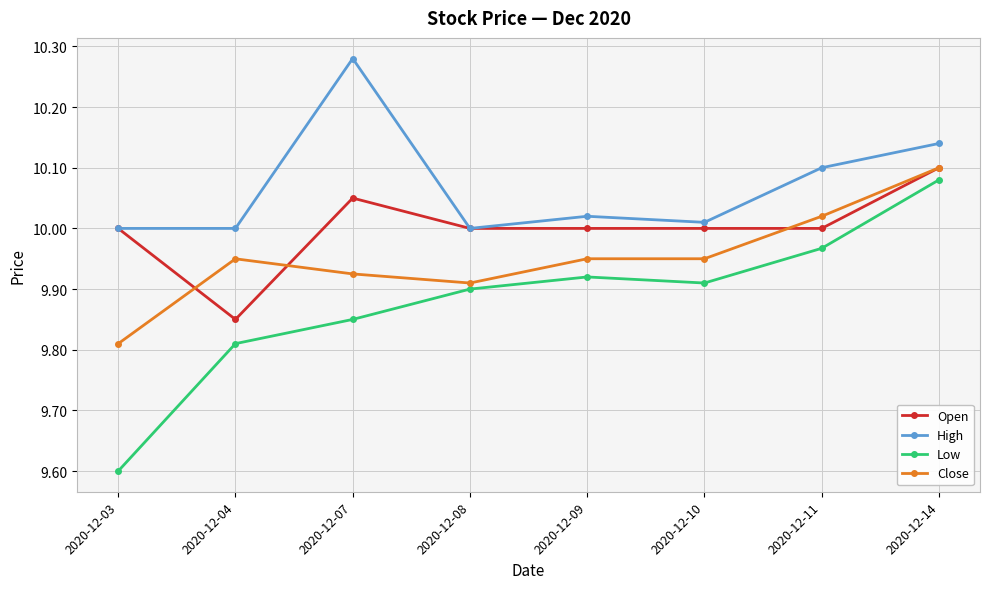

How many interior local peaks does the Low series have?

1